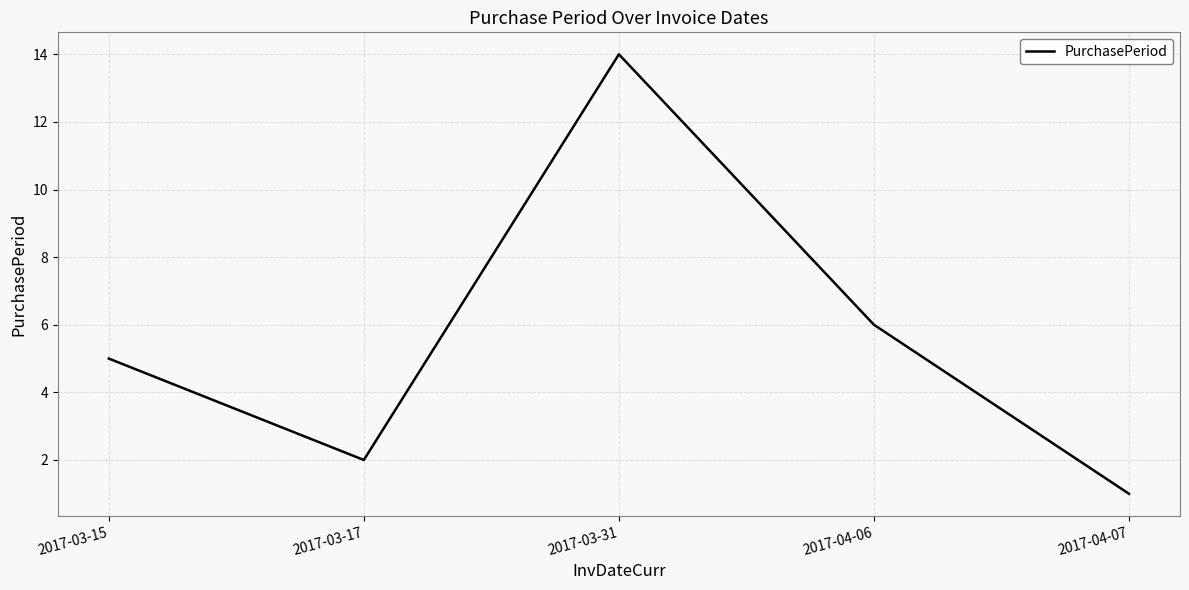

What position from the left is 2017-03-31?

3